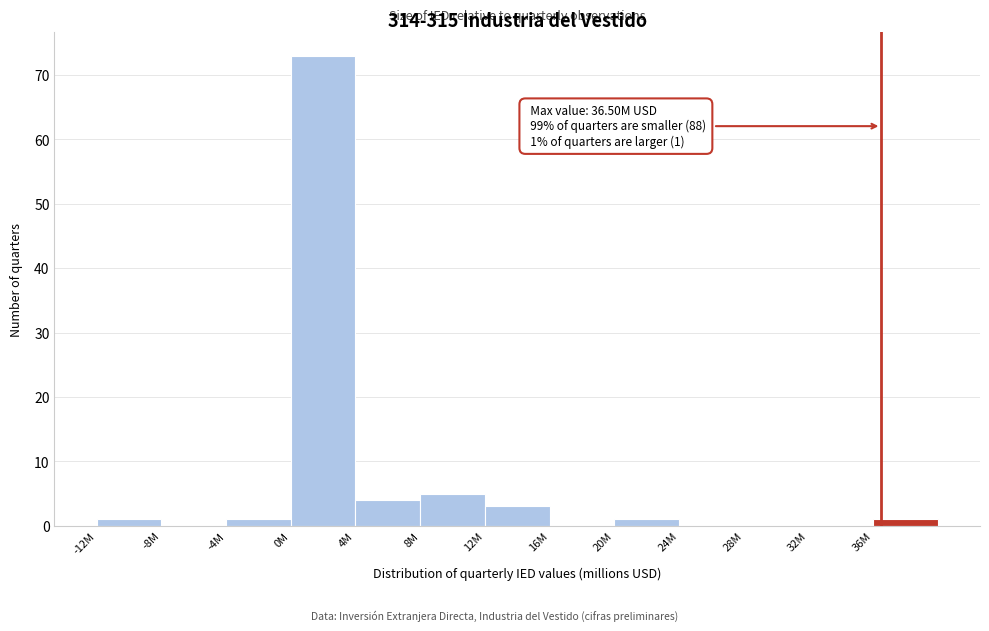

Is it true that the value at 16M is 0?

True